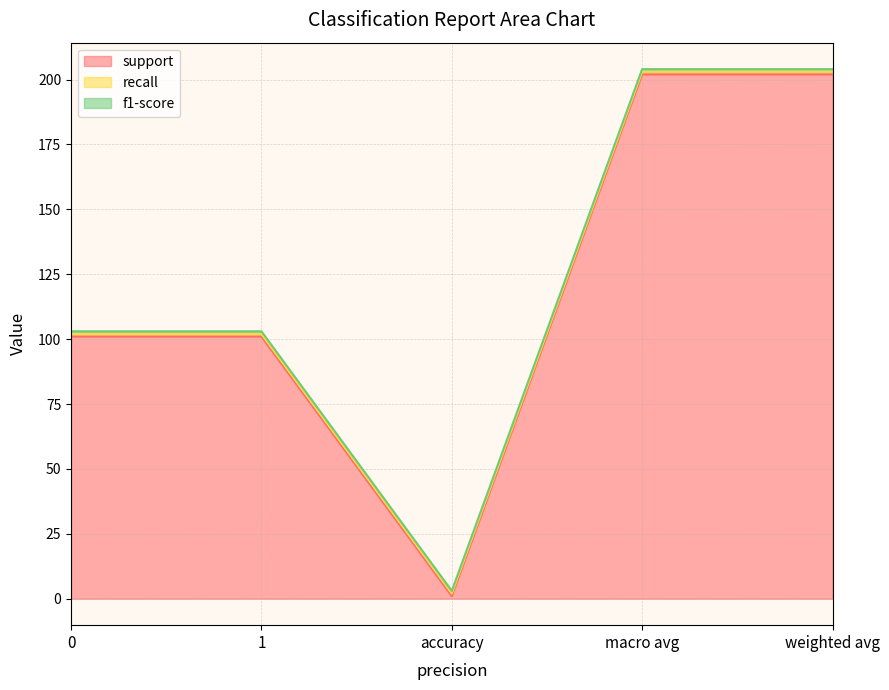

Which label corresponds to the smallest value in the chart?

accuracy